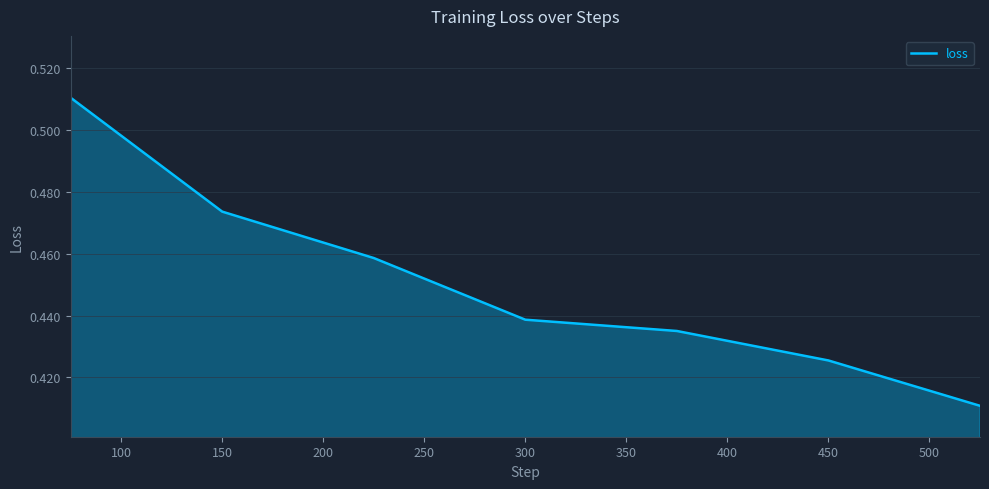

What is the sum of all values?

3.2